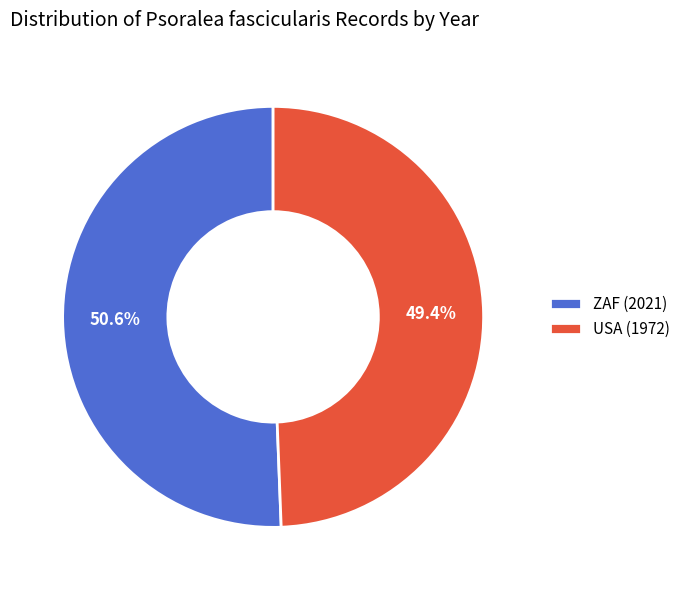

Which slice is the smallest?

USA (1972)